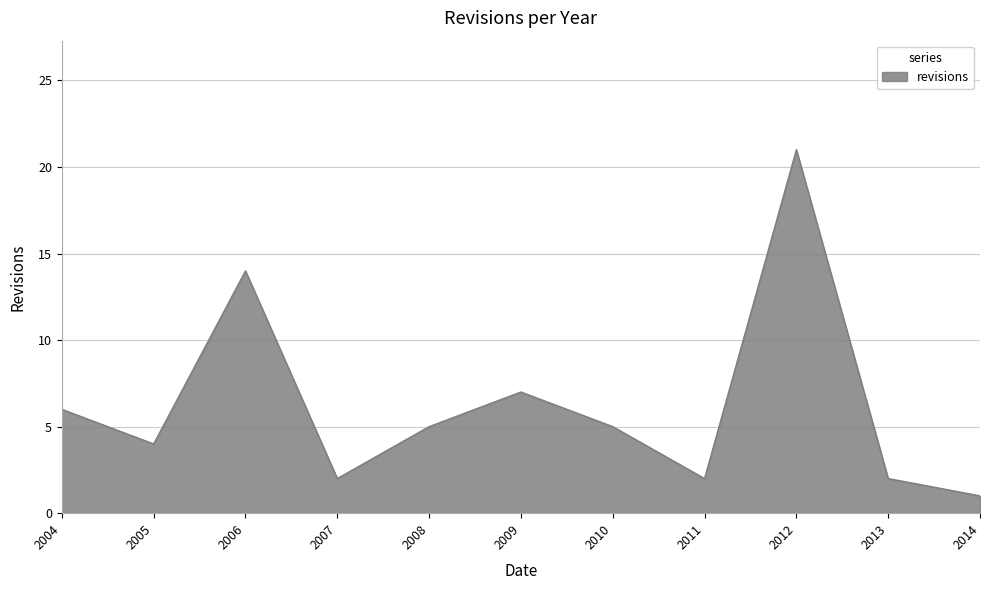

What is the change in value from 2009 to 2012?

+14